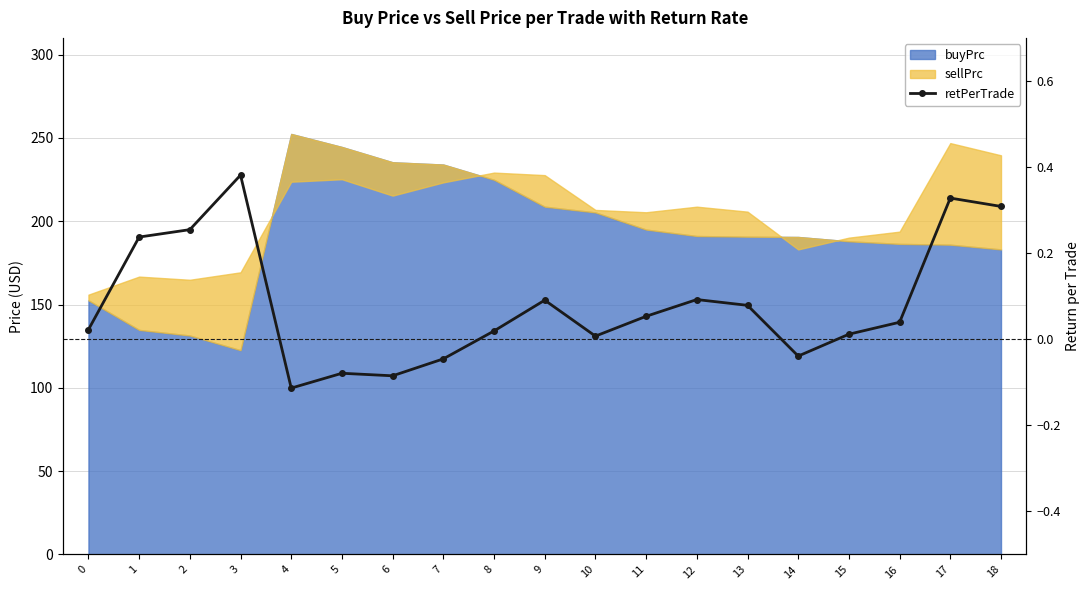

True or false: the data shows -0.1 at 7.

False